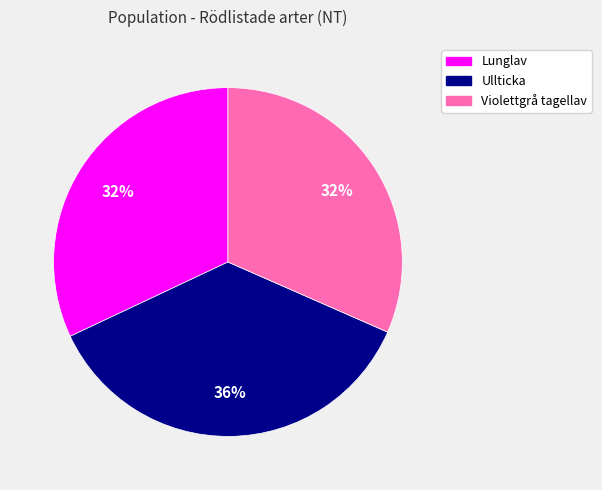

To the nearest percent, what is the average slice percentage?

33%